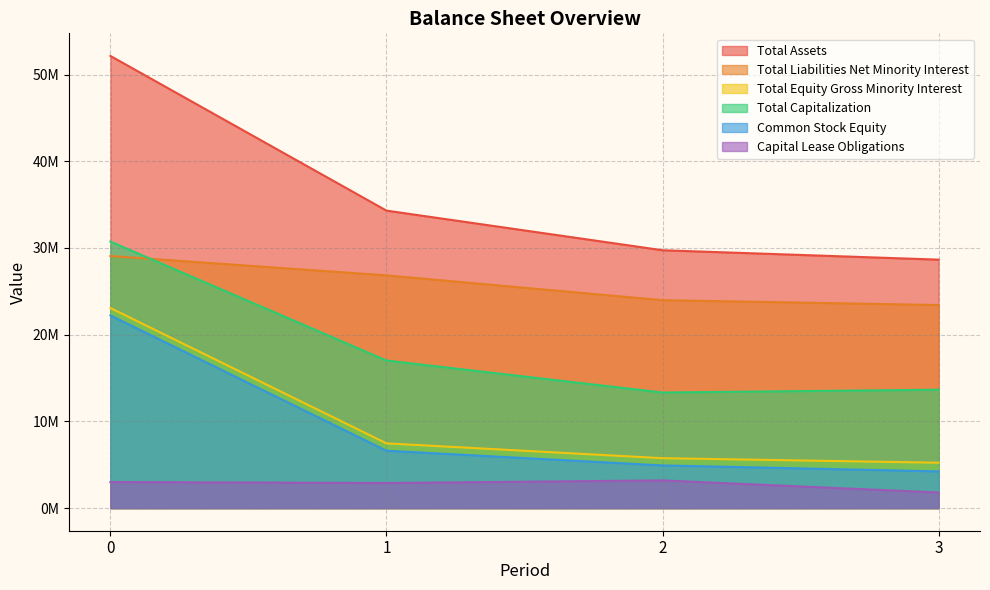

Reading left to right, transcribe all the data shown in this chart.

Total Assets: 52148000	34309000	29739614	28655372
Total Liabilities Net Minority Interest: 29073000	26842000	23981974	23420784
Total Equity Gross Minority Interest: 23075000	7467000	5757640	5234588
Total Capitalization: 30738000	17020000	13333733	13655631
Common Stock Equity: 22225000	6618000	4923243	4237242
Capital Lease Obligations: 3008000	2896000	3194796	1801010